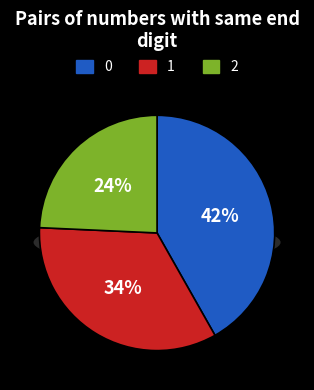

To the nearest percent, what percentage of the pie is 1?

34%